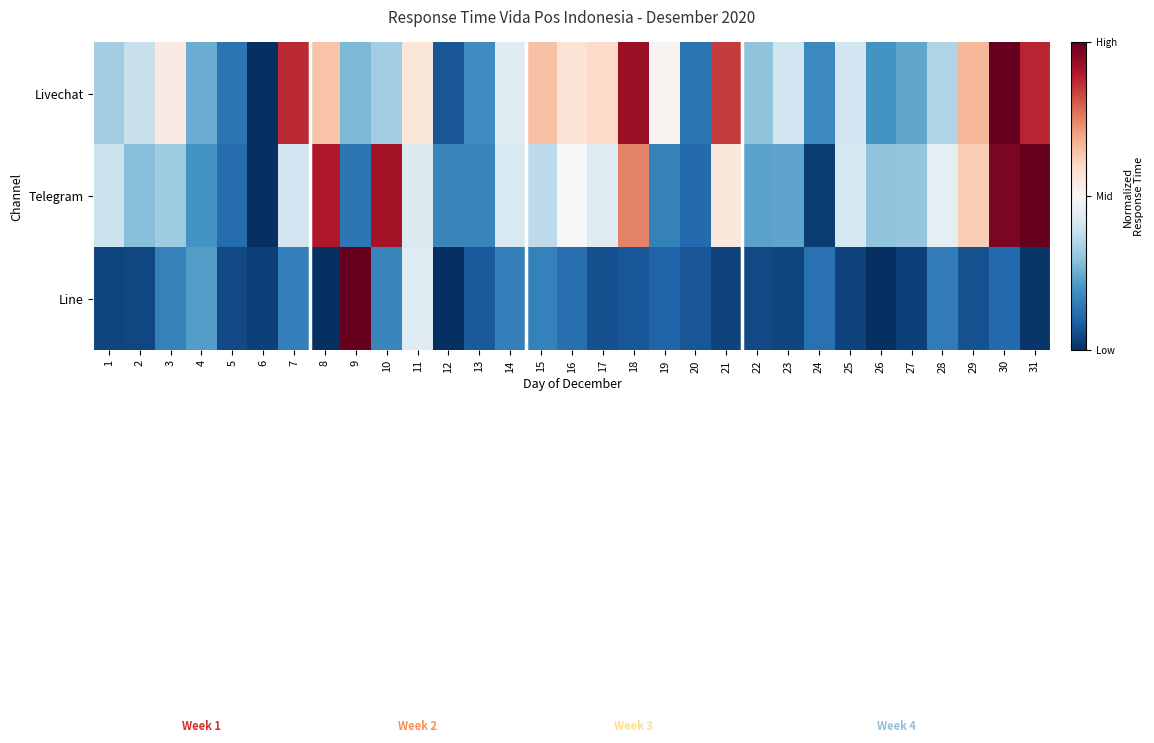

Reading left to right, transcribe all the data shown in this chart.

Livechat: 1=0.3	2=0.4	3=0.5	4=0.3	5=0.1	6=0.0	7=0.9	8=0.6	9=0.3	10=0.3	11=0.6	12=0.1	13=0.2	14=0.4	15=0.6	16=0.6	17=0.6	18=0.9	19=0.5	20=0.1	21=0.9	22=0.3	23=0.4	24=0.2	25=0.4	26=0.2	27=0.2	28=0.4	29=0.7	30=1.0	31=0.9
Telegram: 1=0.4	2=0.3	3=0.3	4=0.2	5=0.1	6=0.0	7=0.4	8=0.9	9=0.1	10=0.9	11=0.4	12=0.2	13=0.2	14=0.4	15=0.4	16=0.5	17=0.4	18=0.7	19=0.2	20=0.1	21=0.6	22=0.2	23=0.2	24=0.0	25=0.4	26=0.3	27=0.3	28=0.5	29=0.6	30=1.0	31=1.0
Line: 1=0.0	2=0.0	3=0.2	4=0.2	5=0.0	6=0.0	7=0.2	8=0.0	9=1.0	10=0.2	11=0.4	12=0.0	13=0.1	14=0.2	15=0.2	16=0.1	17=0.1	18=0.1	19=0.1	20=0.1	21=0.0	22=0.0	23=0.0	24=0.1	25=0.0	26=0.0	27=0.0	28=0.1	29=0.1	30=0.1	31=0.0